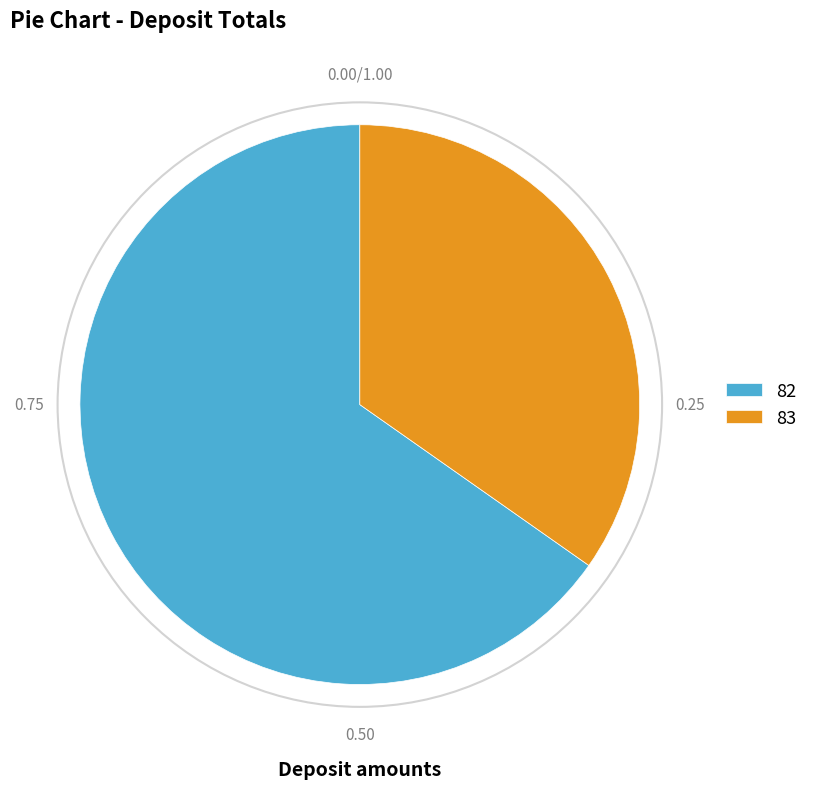

Between 82 and 83, which is larger?

82